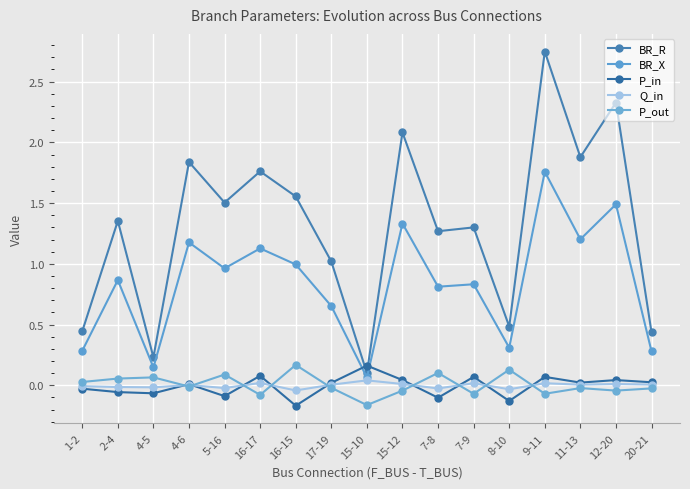

How many series are shown in this chart?

5